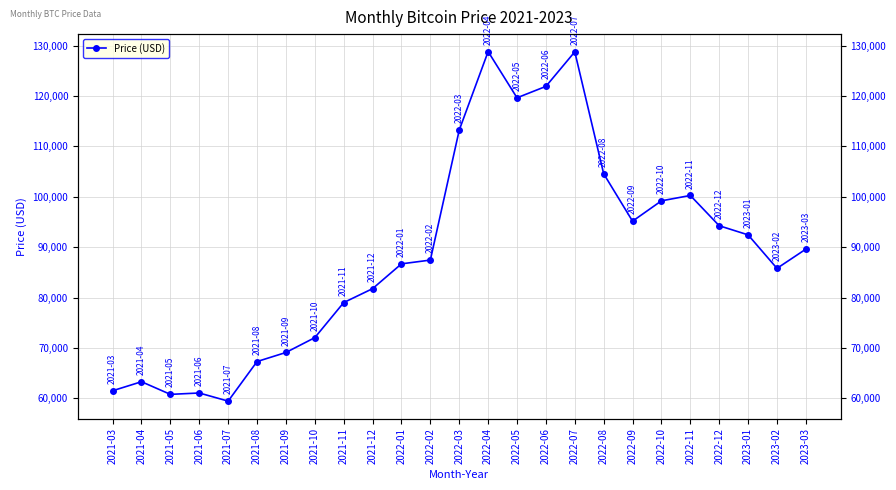

How many interior local peaks (higher than both neighbors) does the data have?

5